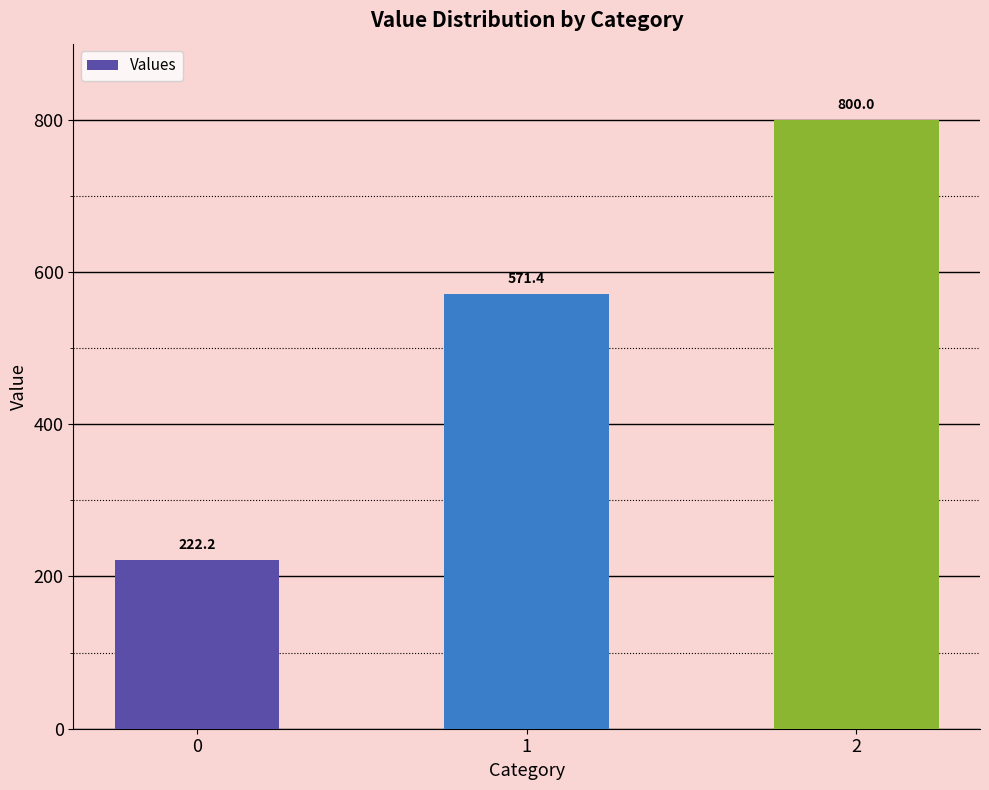

What is the ratio of the value at 2 to the value at 0?

3.6